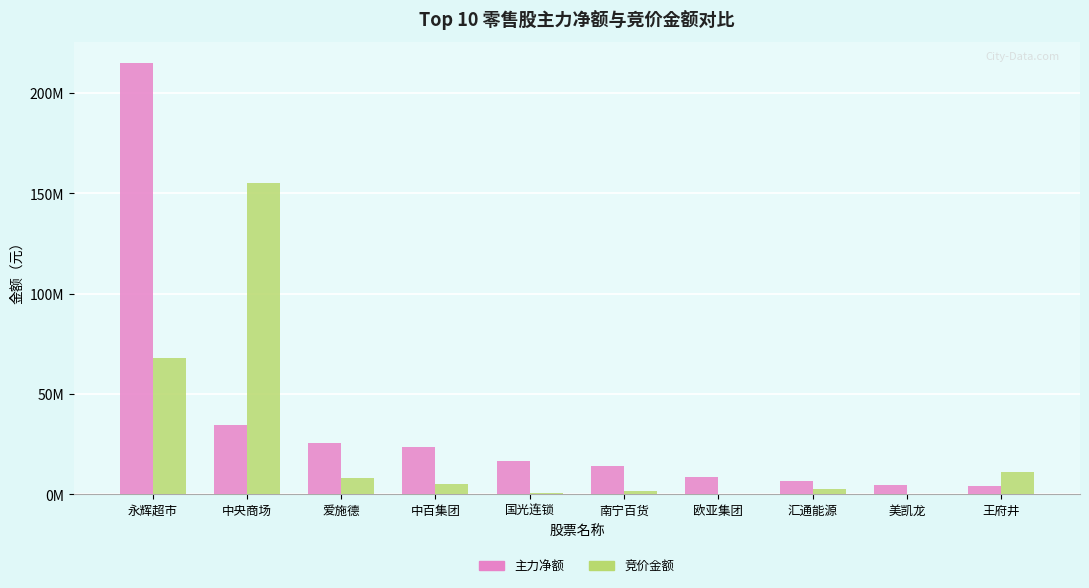

Which label corresponds to the largest value in the chart?

永辉超市